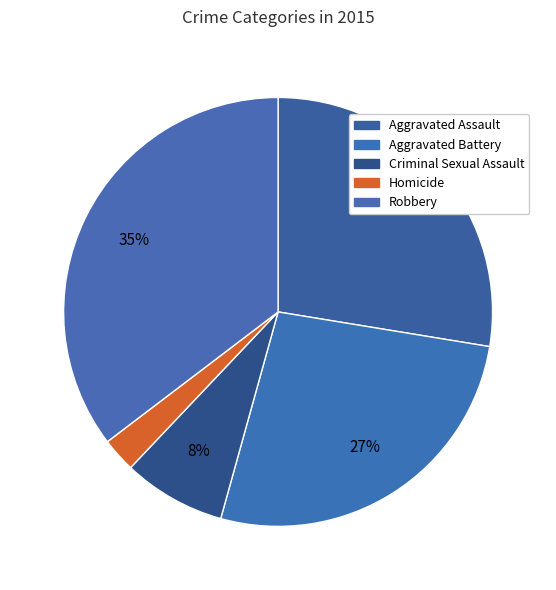

How much of the chart is everything except Aggravated Battery?

73.3%